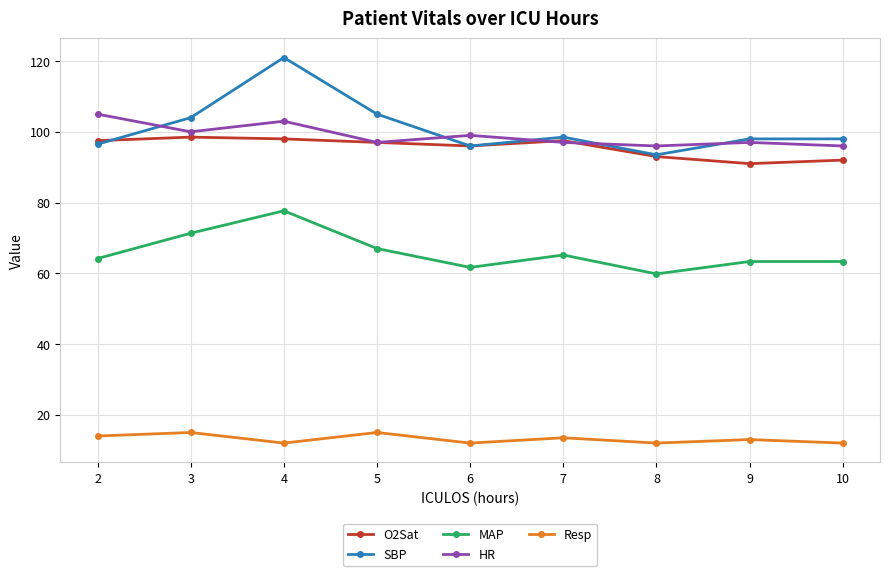

What is the average value of the O2Sat series?

95.6